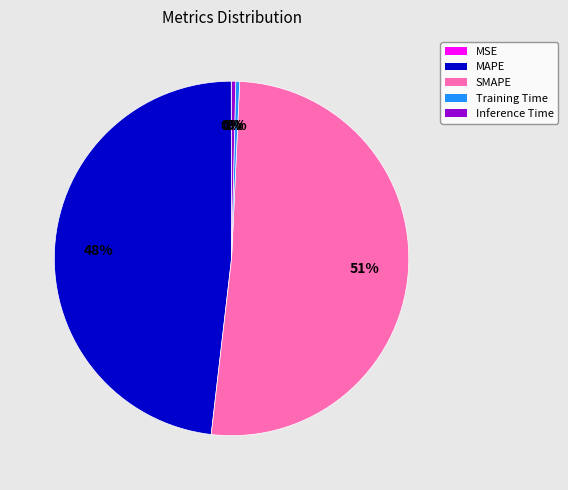

Is it true that Inference Time is 0% of the pie?

True